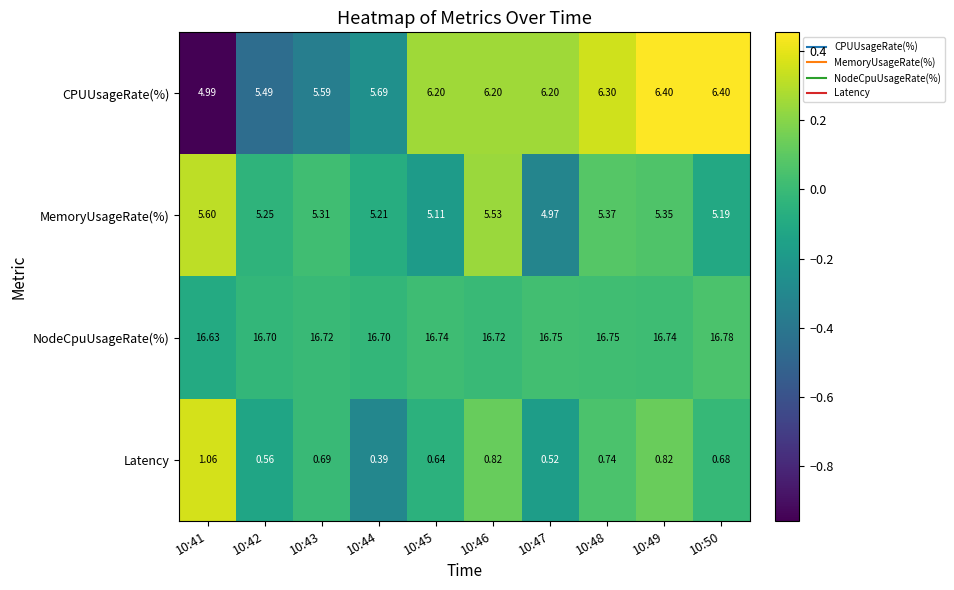

Which series has the largest total across all categories?

NodeCpuUsageRate(%)